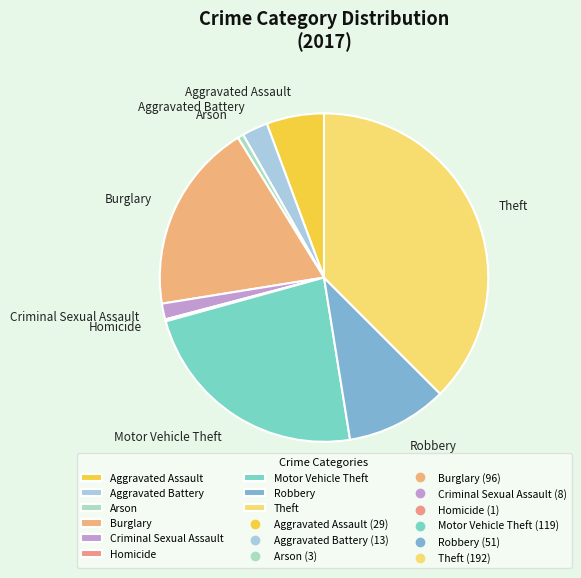

The Motor Vehicle Theft slice represents 23% of the pie. True or false?

True